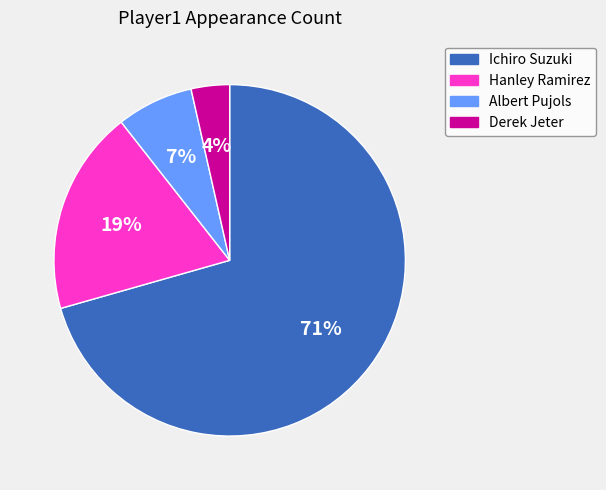

Is there a majority slice in this chart?

Yes